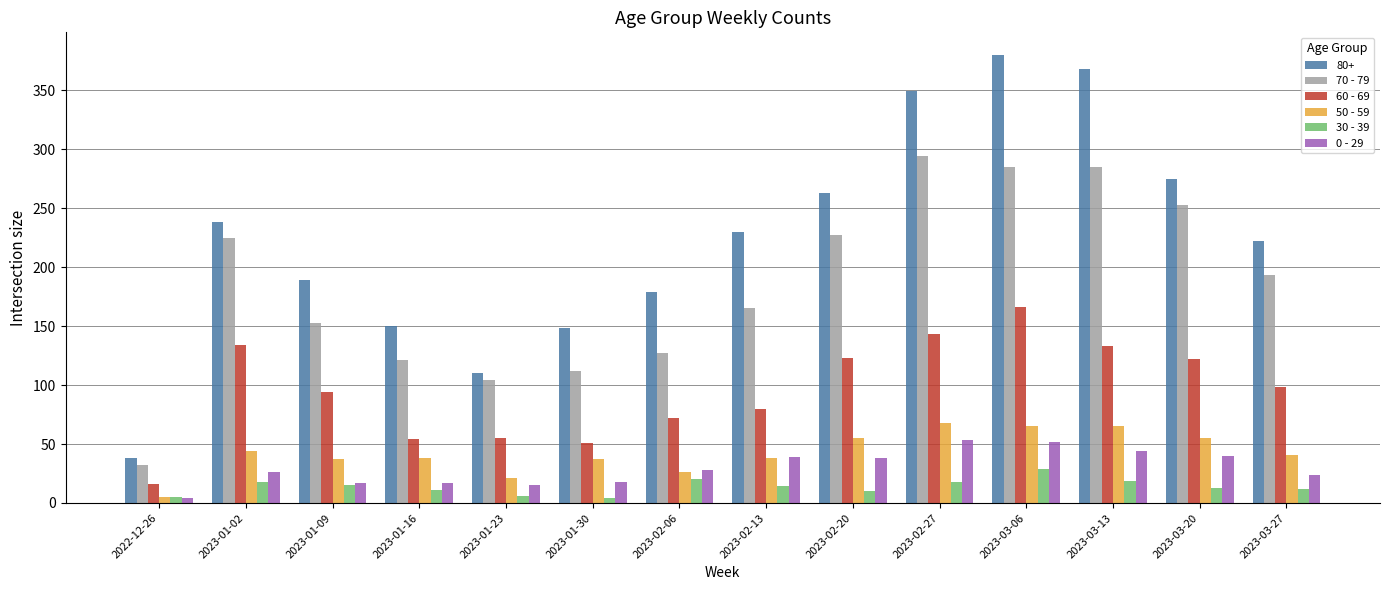

Which series has the largest range (max minus min)?

80+